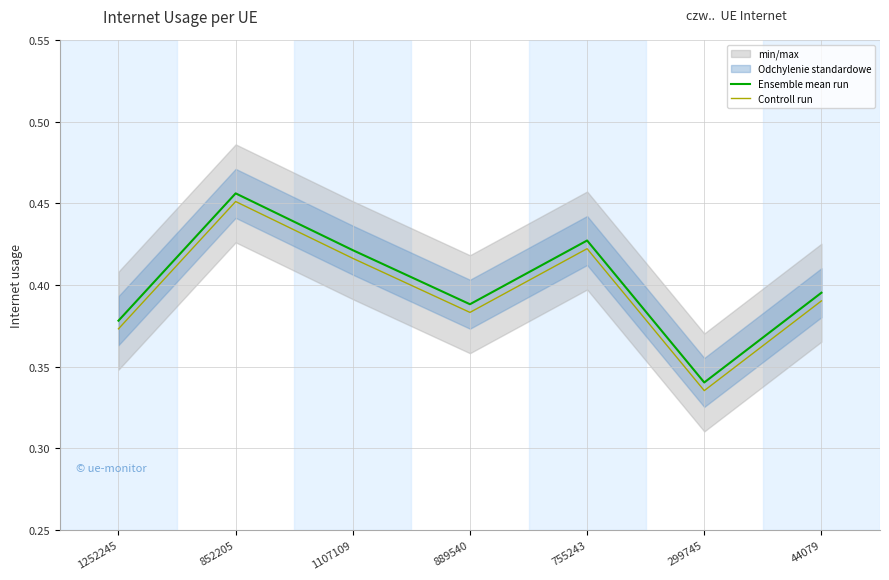

What is the total value across all series at 1107109?

0.8